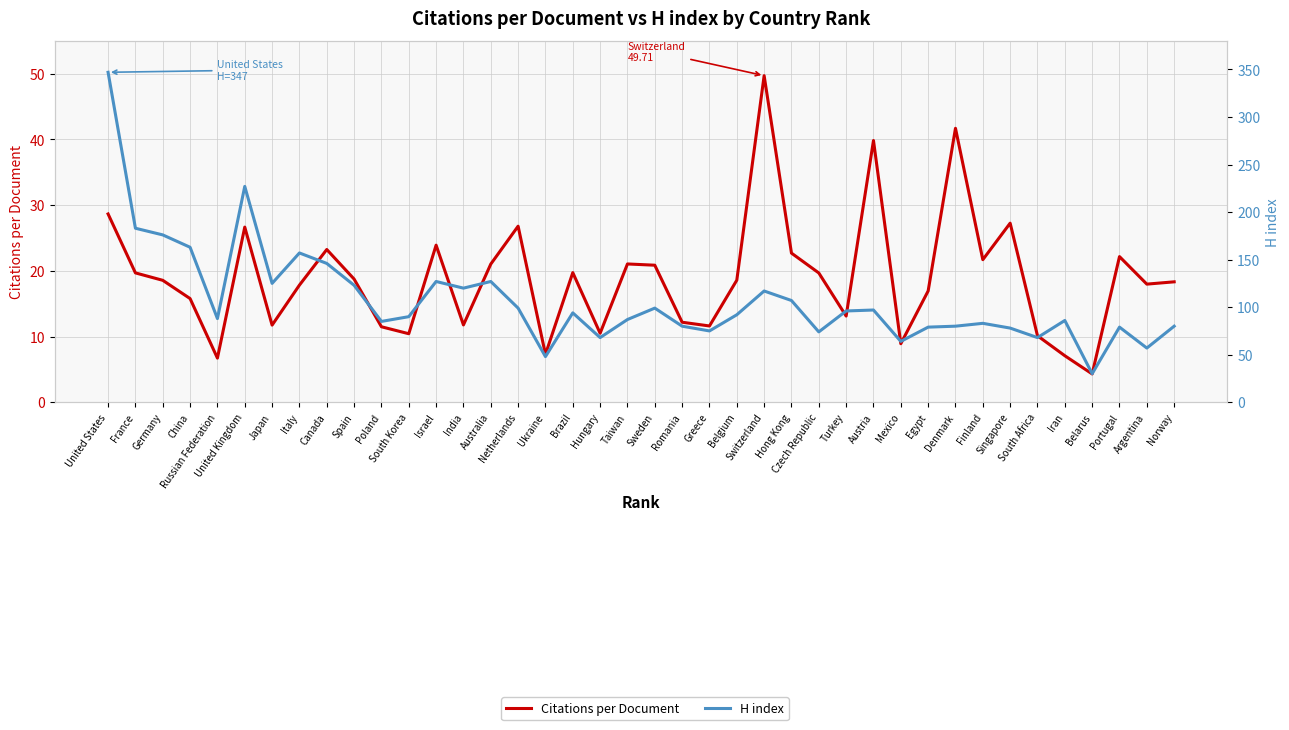

Does the chart have visible grid lines?

Yes